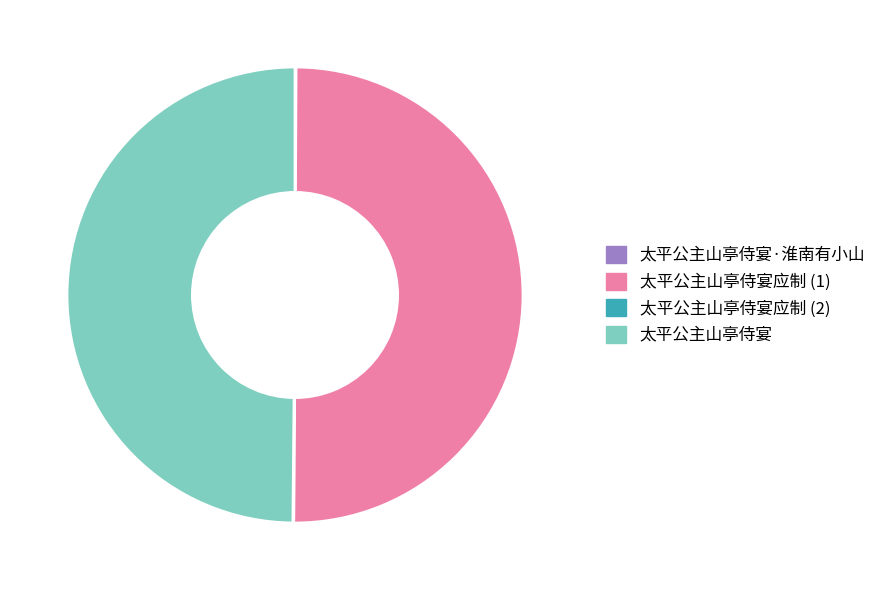

Combined, do 太平公主山亭侍宴应制 (1) and 太平公主山亭侍宴 account for over 50%?

Yes